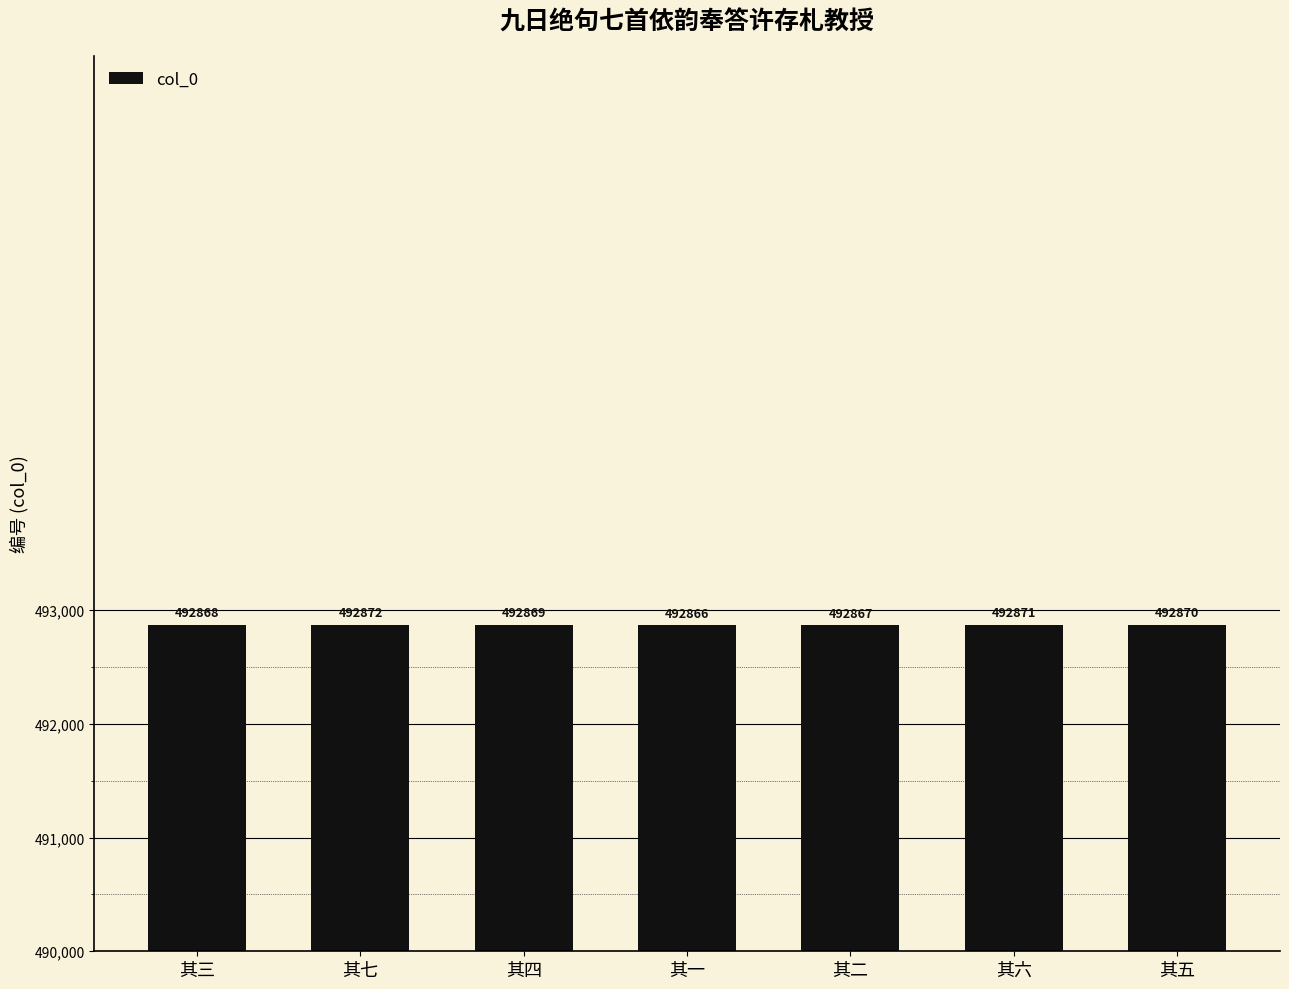

What is the average value?

492869